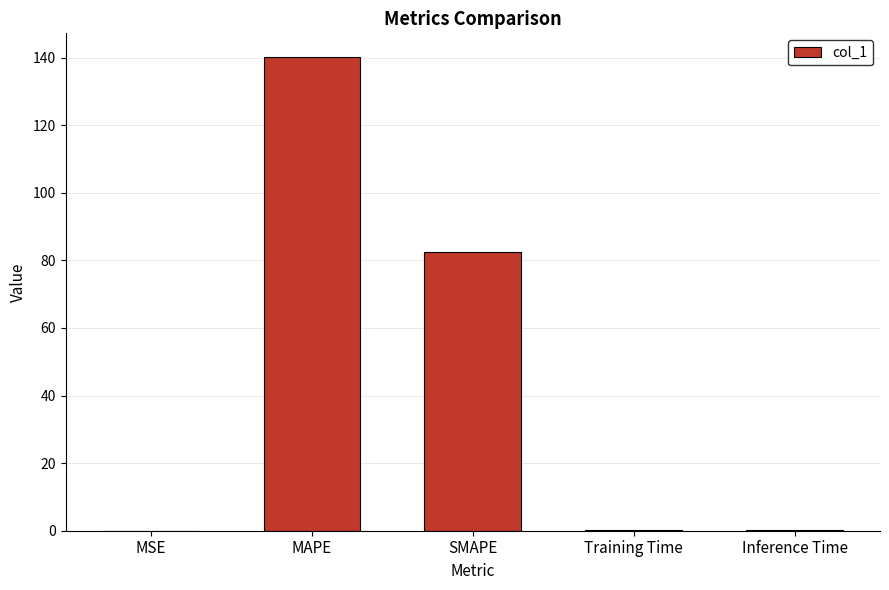

What value does the data have at SMAPE?

82.4